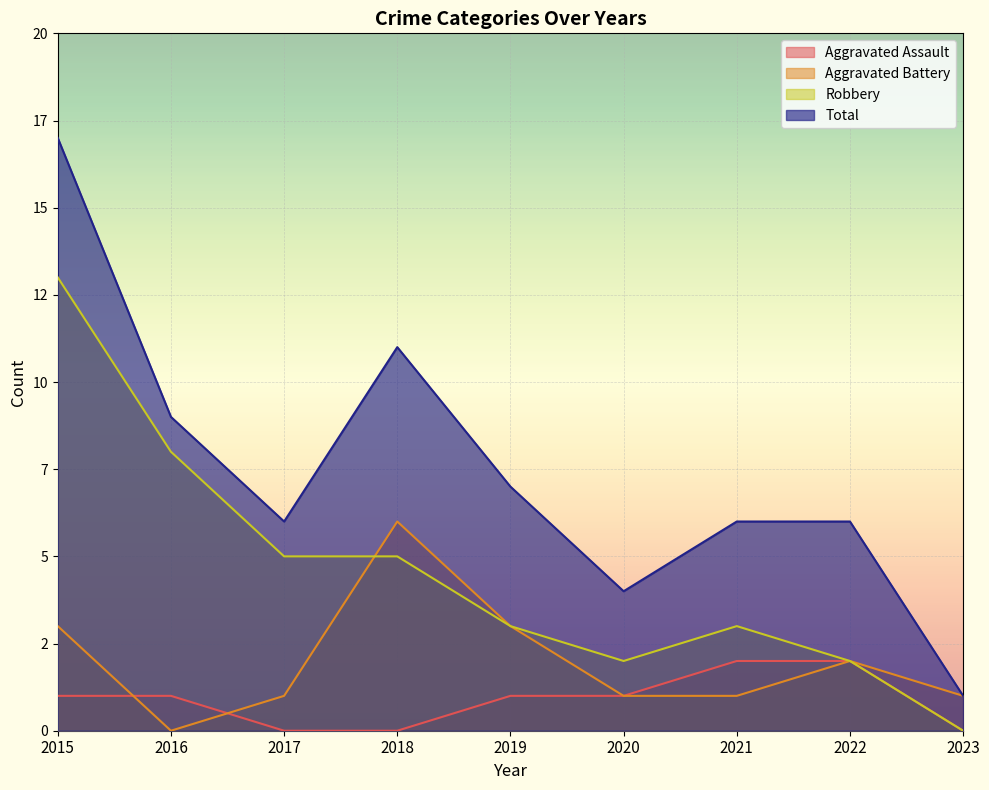

Which series has the largest total across all categories?

Total